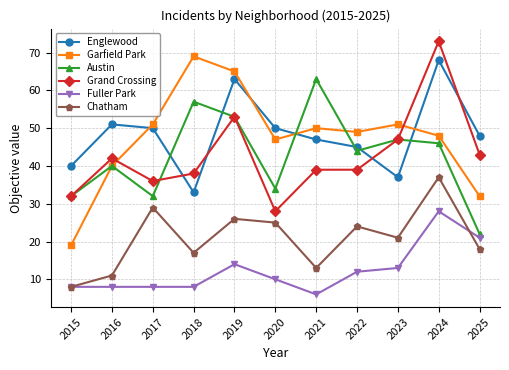

At which label does Chatham reach its minimum?

2015